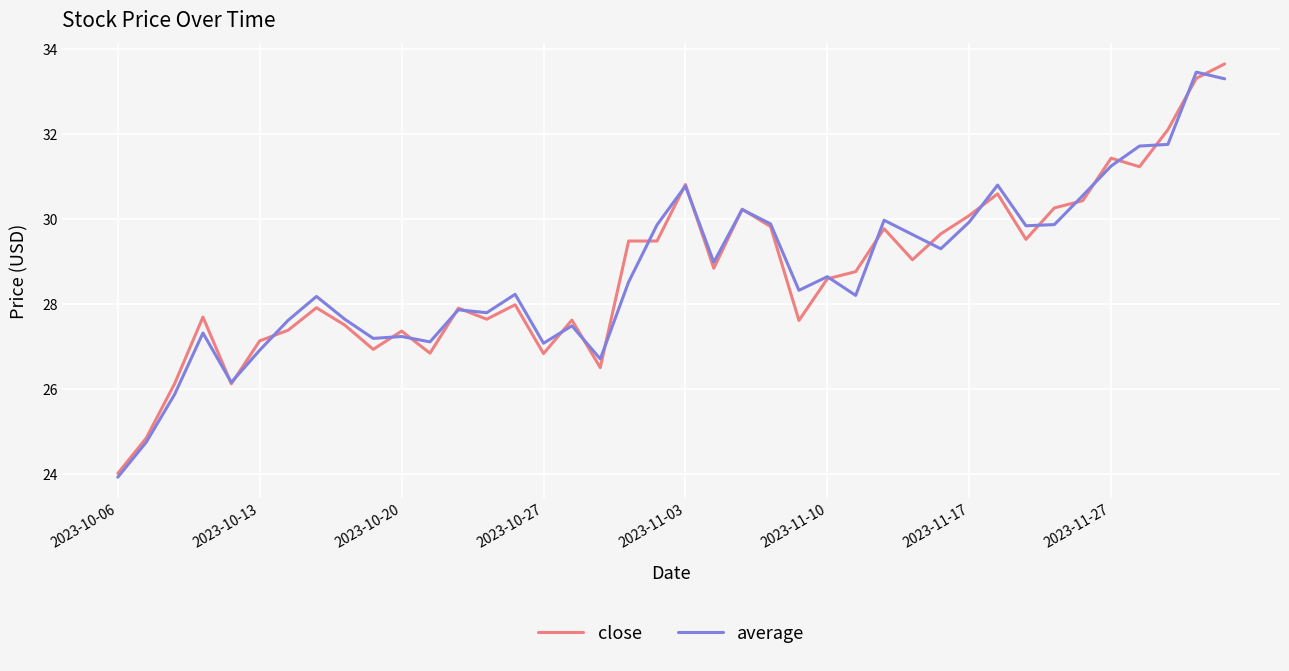

What is the lowest value of the average series?

23.9